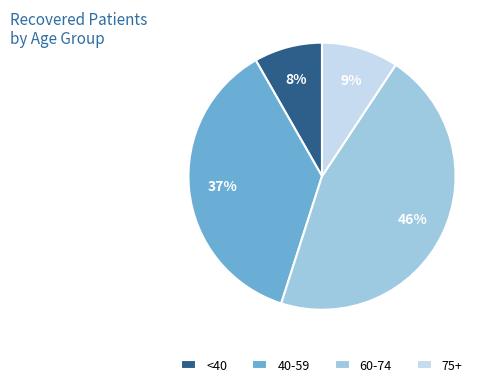

Is it true that 75+ is 20% of the pie?

False